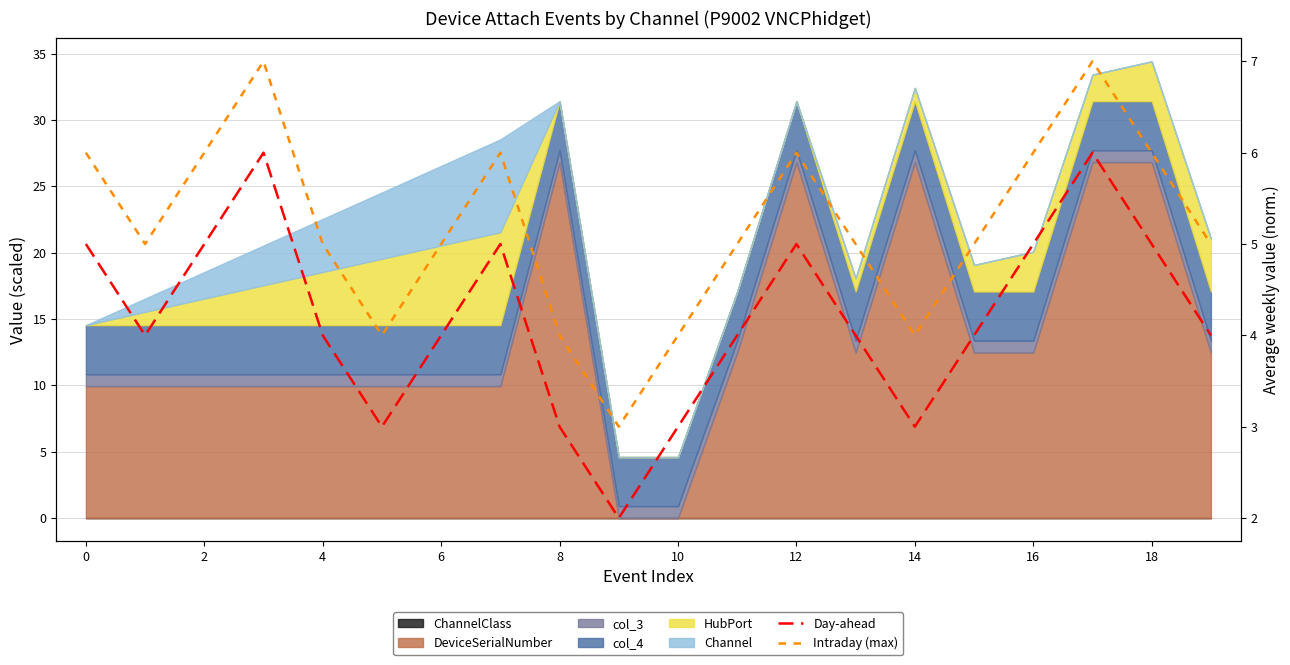

Between 11 and 10, which is larger?

11